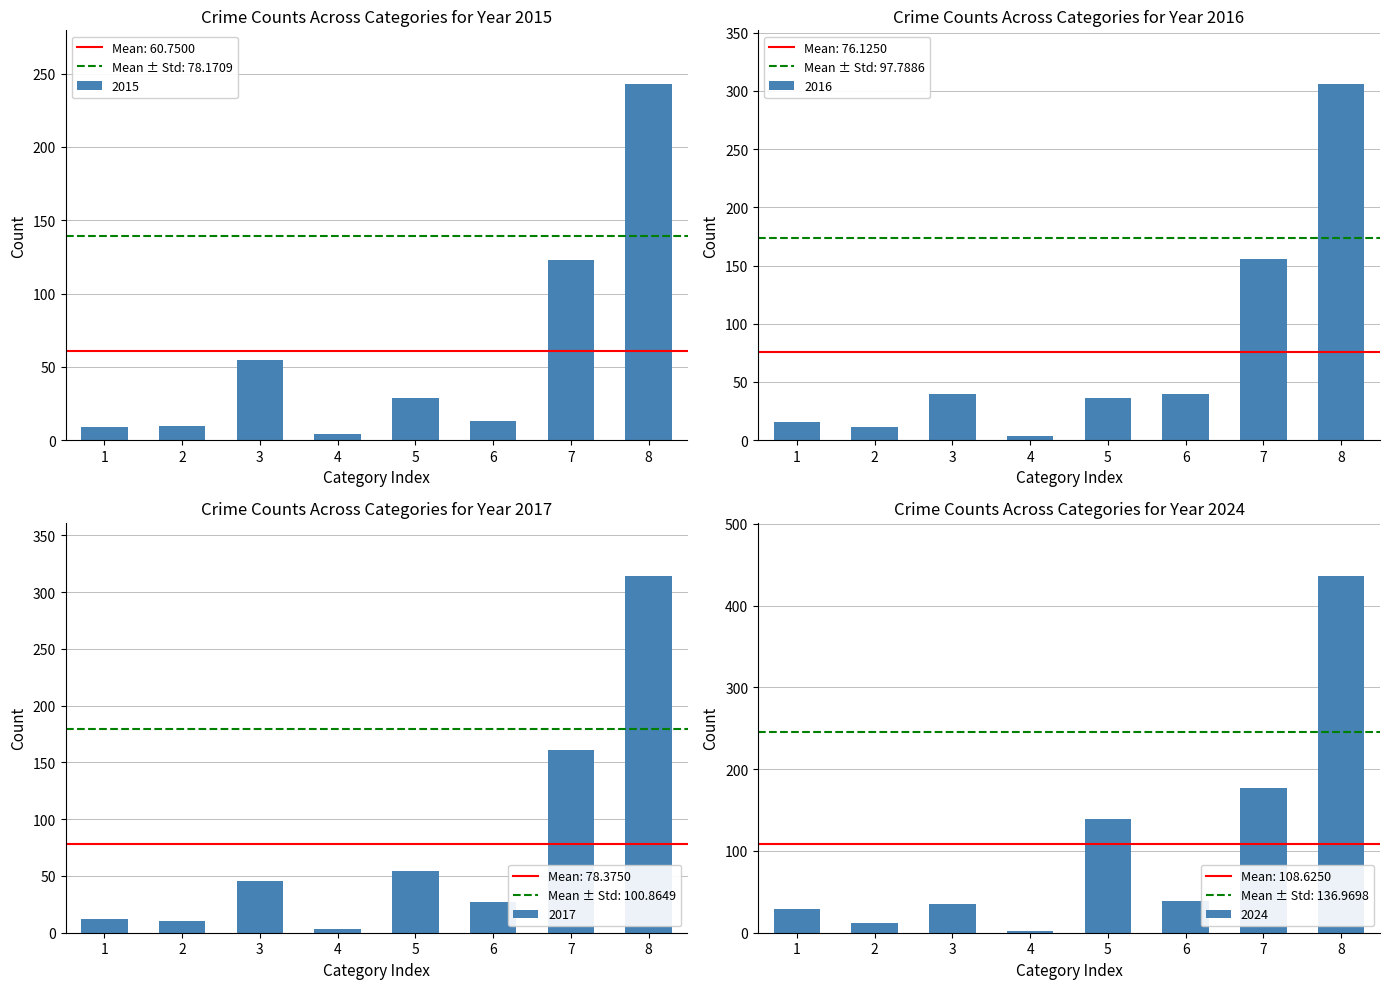

Reading left to right, extract all data points from this chart.

2015: 9	10	55	4	29	13	123	243
2016: 16	11	40	4	36	40	156	306
2017: 12	10	46	3	54	27	161	314
2024: 29	12	35	2	139	39	177	436